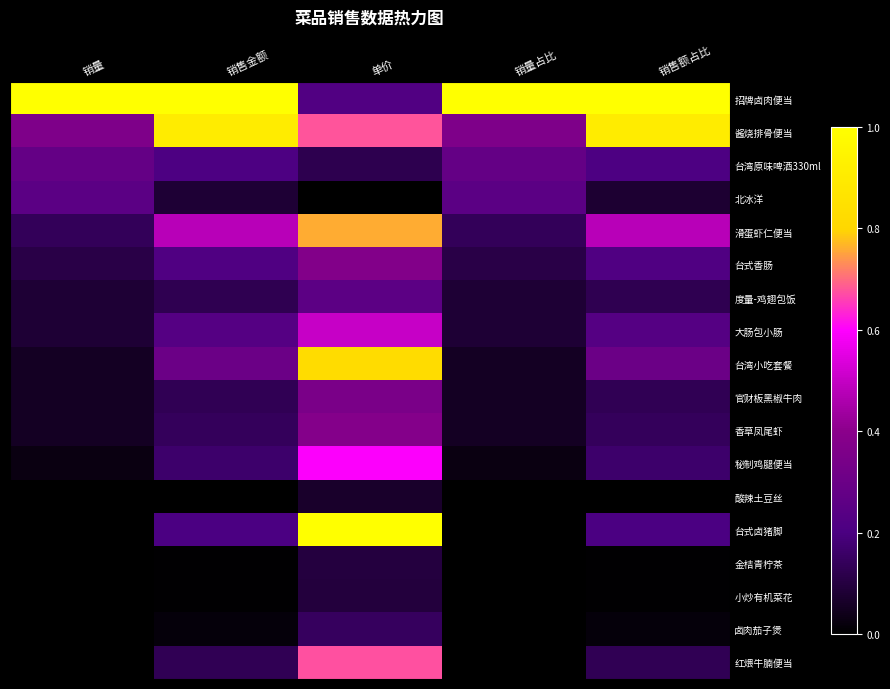

How many series are shown in this chart?

18